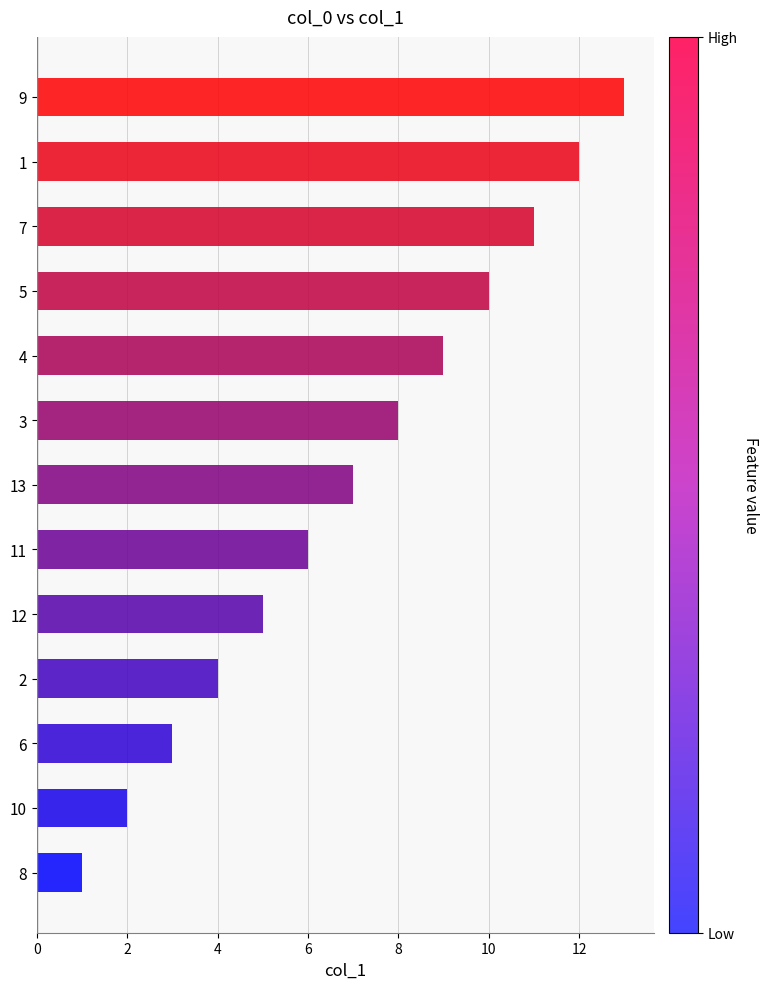

Approximately how many times larger is the value at 2 compared to 8?

4.0